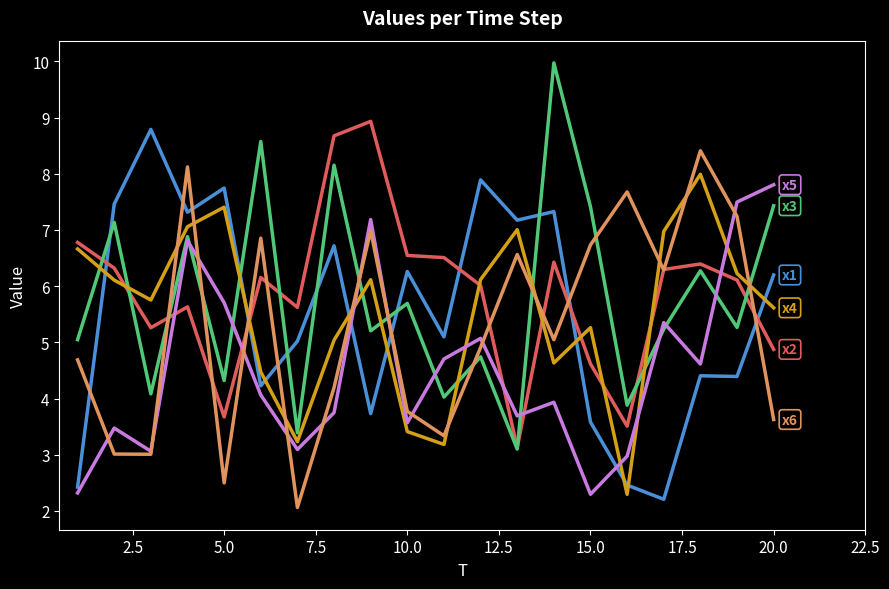

What is the maximum value shown in the chart?

10.0